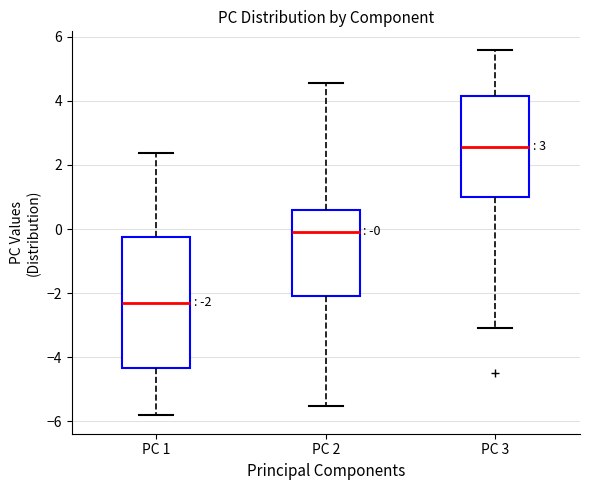

Which box has the lowest median line?

PC 1